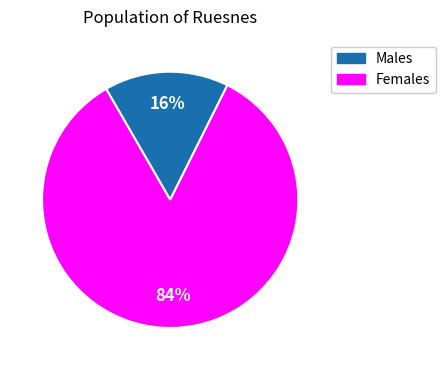

Is there a majority slice in this chart?

Yes